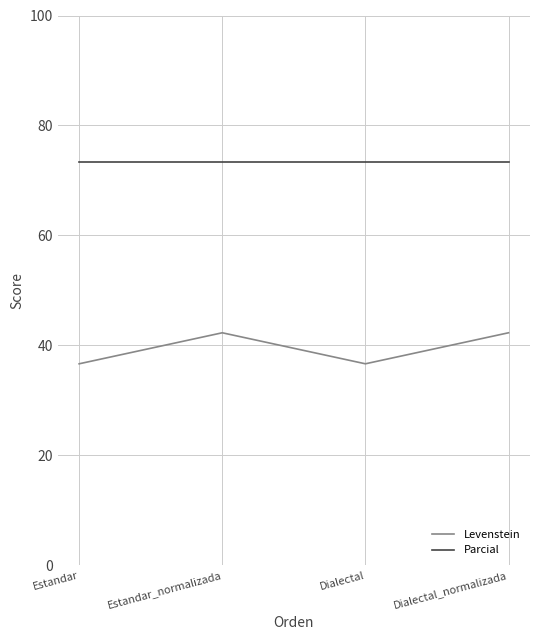

In Levenstein, how many points are higher than both neighbors (excluding endpoints)?

1